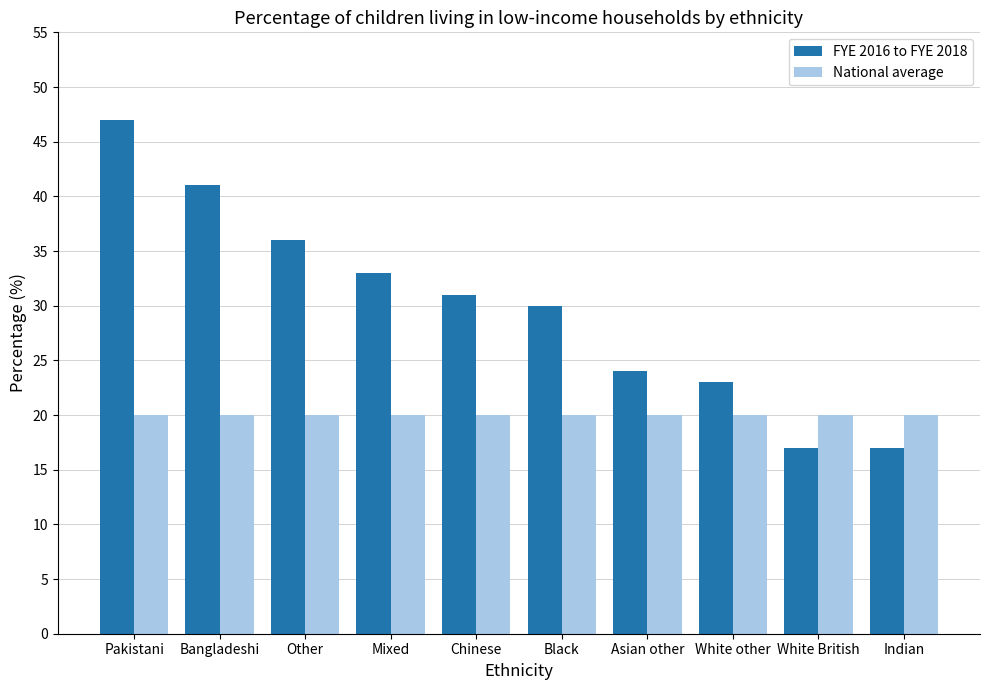

What position from the left is Other?

3